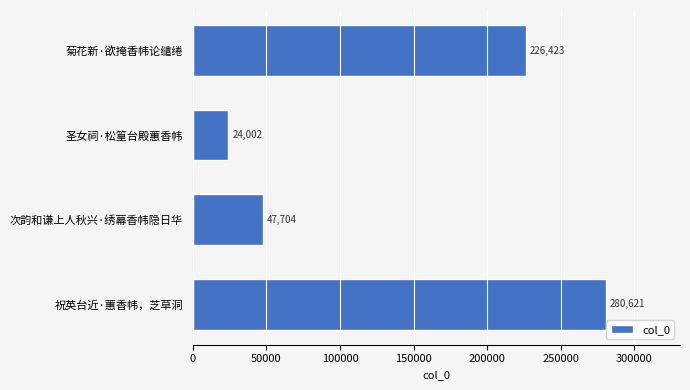

What is the average value?

144688